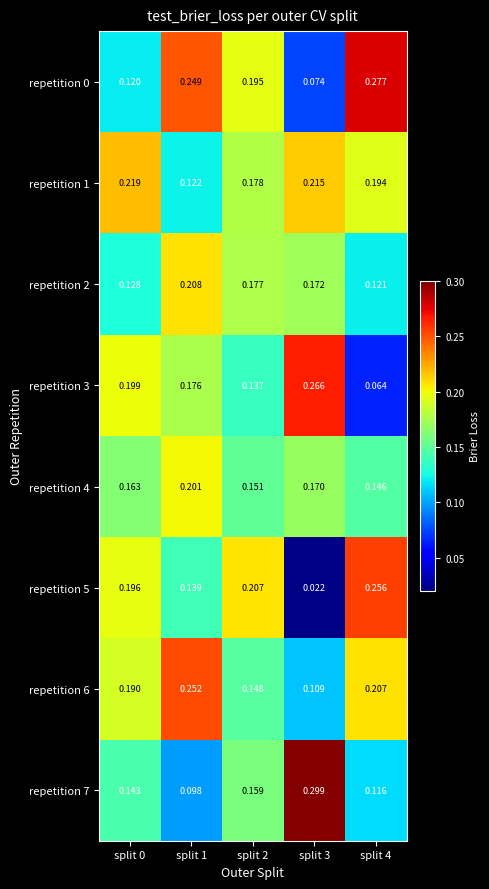

Is the value of repetition 3 at split 0 greater than the value of repetition 4 at split 0?

Yes